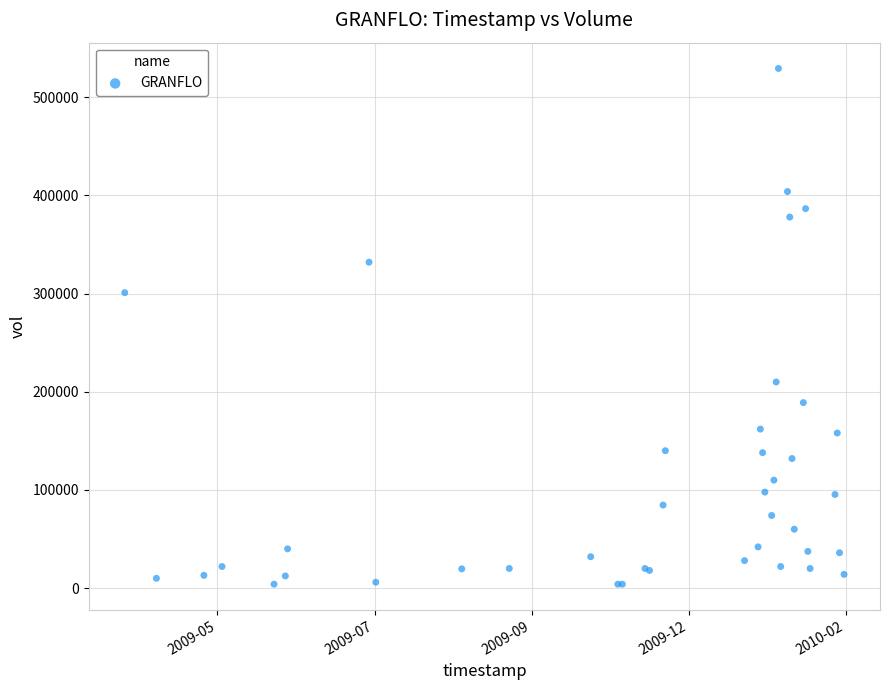

What Y value in the scatter plot is closest to 266700?

301000